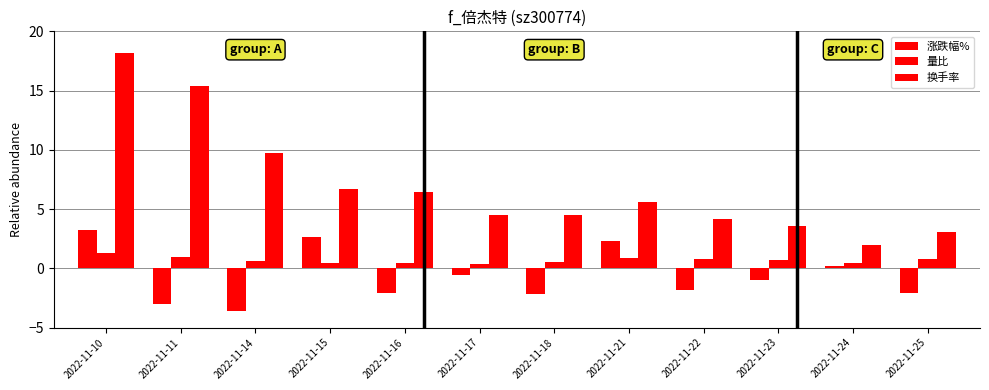

Does the chart contain stacked bars?

No